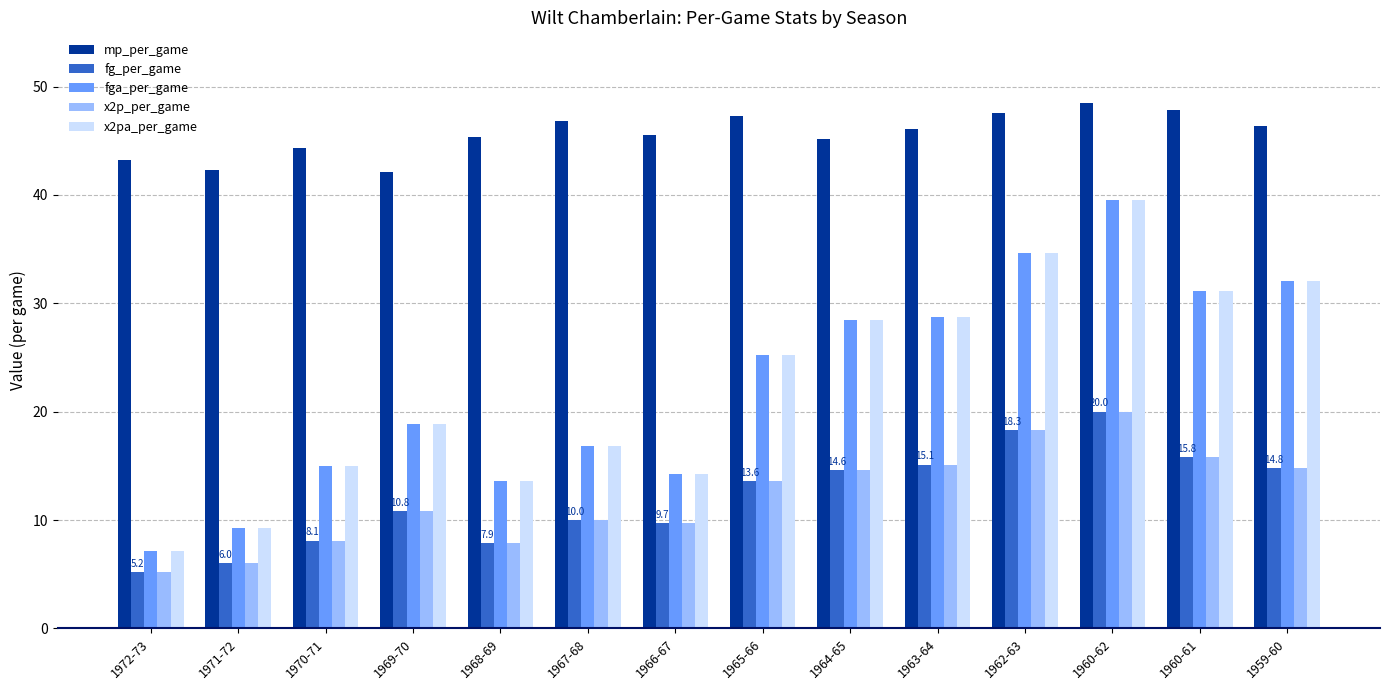

At how many categories does at least one series exceed 23?

14